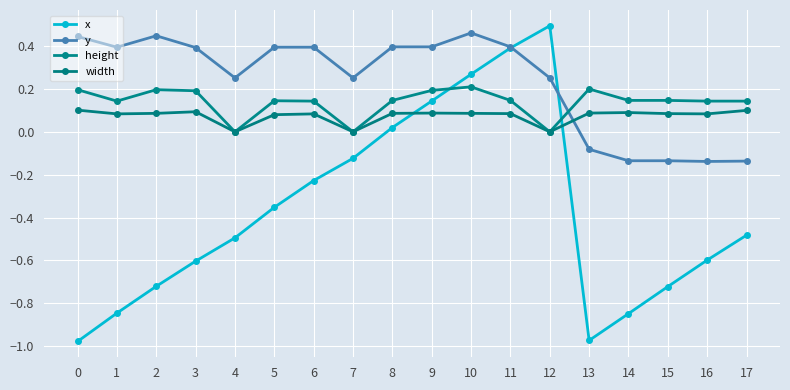

What are all the series names shown in the legend?

x, y, height, width